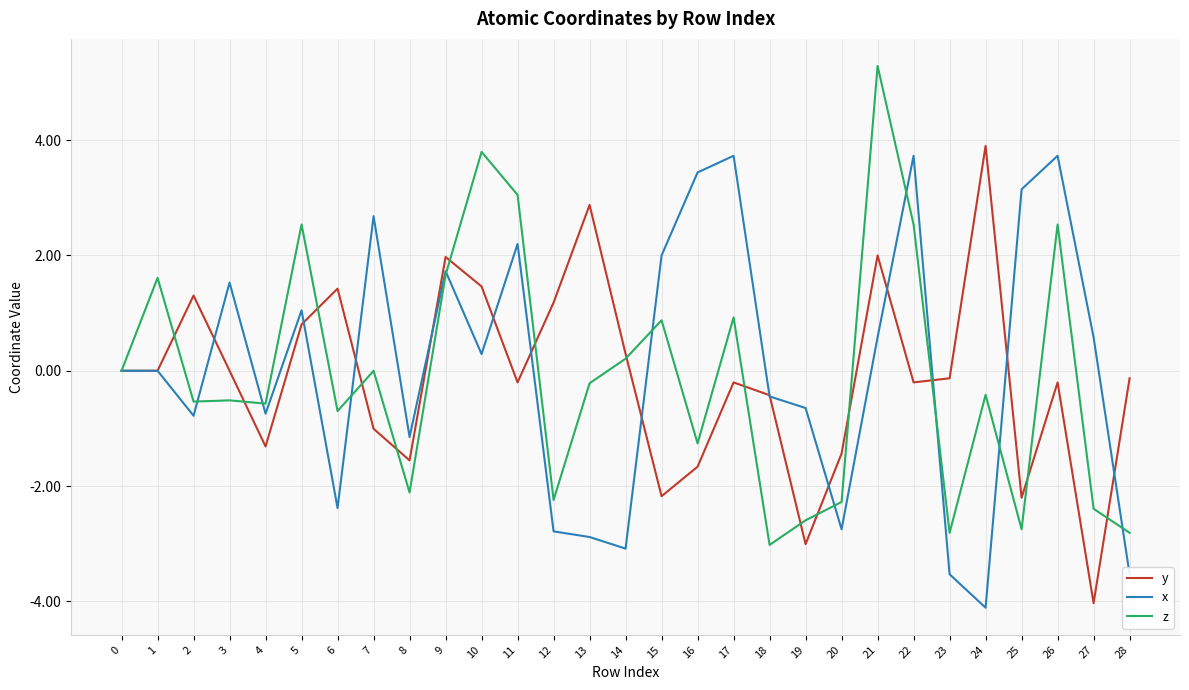

Rank the series at 7 from highest to lowest value.

x, z, y